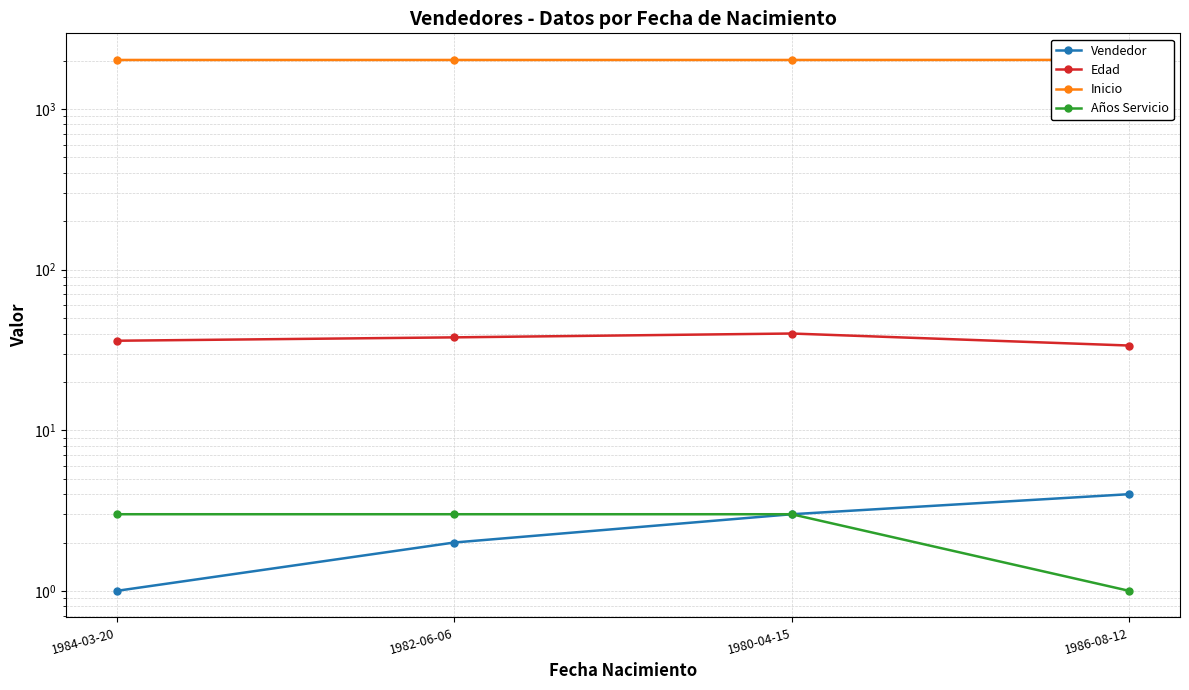

What is the sum of the Años Servicio values at 1982-06-06 and 1986-08-12?

4.0